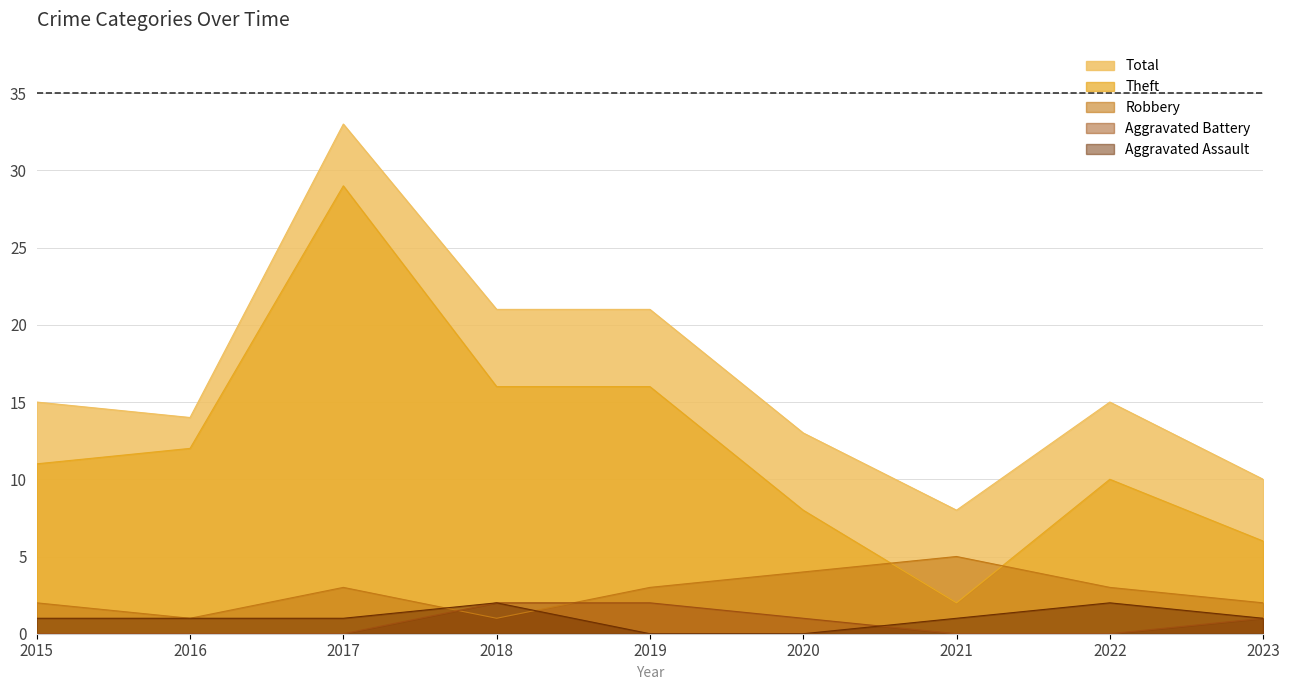

Reading right to left, list all the values displayed in this chart.

Aggravated Assault: 1	2	1	0	0	2	1	1	1
Aggravated Battery: 1	0	0	1	2	2	0	0	0
Robbery: 2	3	5	4	3	1	3	1	2
Theft: 6	10	2	8	16	16	29	12	11
Total: 10	15	8	13	21	21	33	14	15